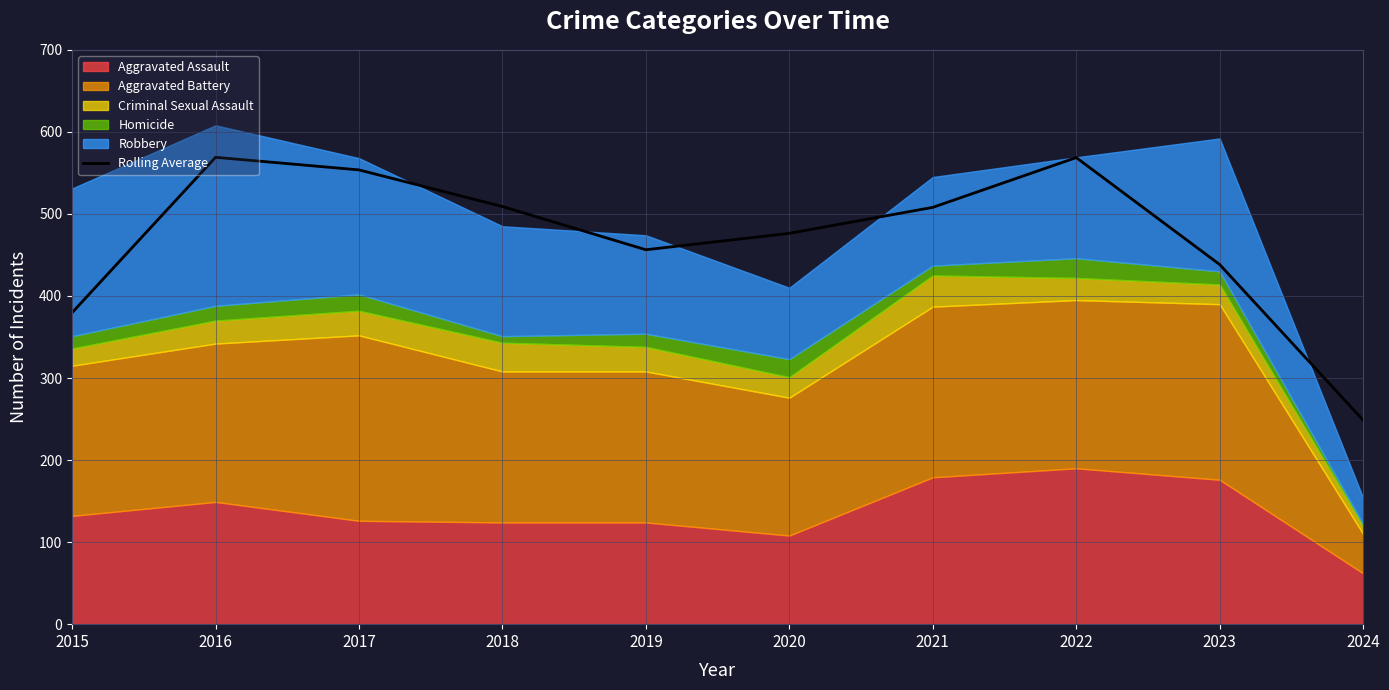

The value of Rolling Average at 2019 is 456.3. True or false?

True